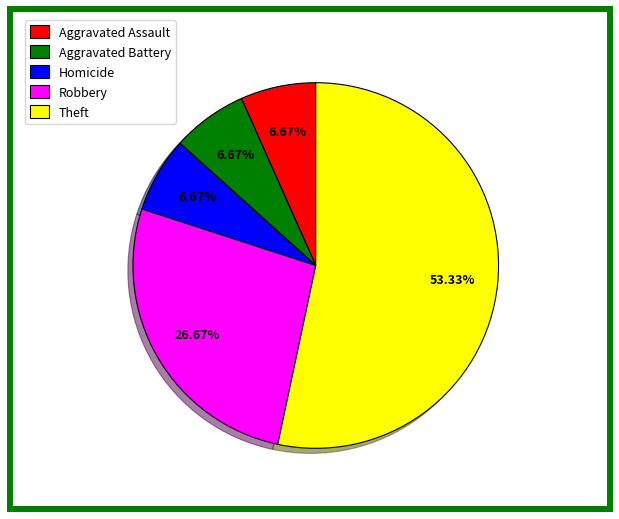

Is there any slice that represents more than half of the pie?

Yes